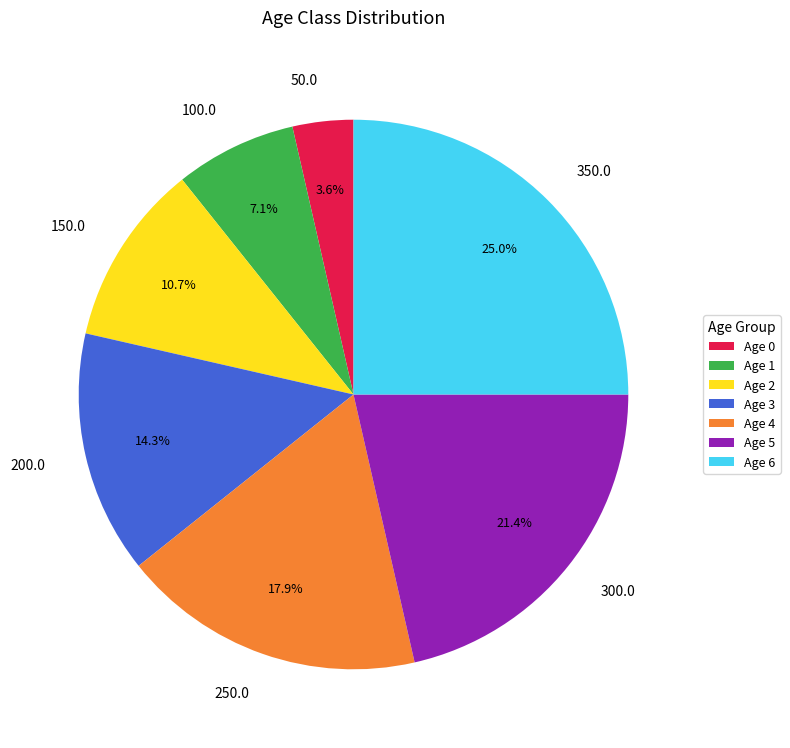

Is there any slice that represents more than half of the pie?

No